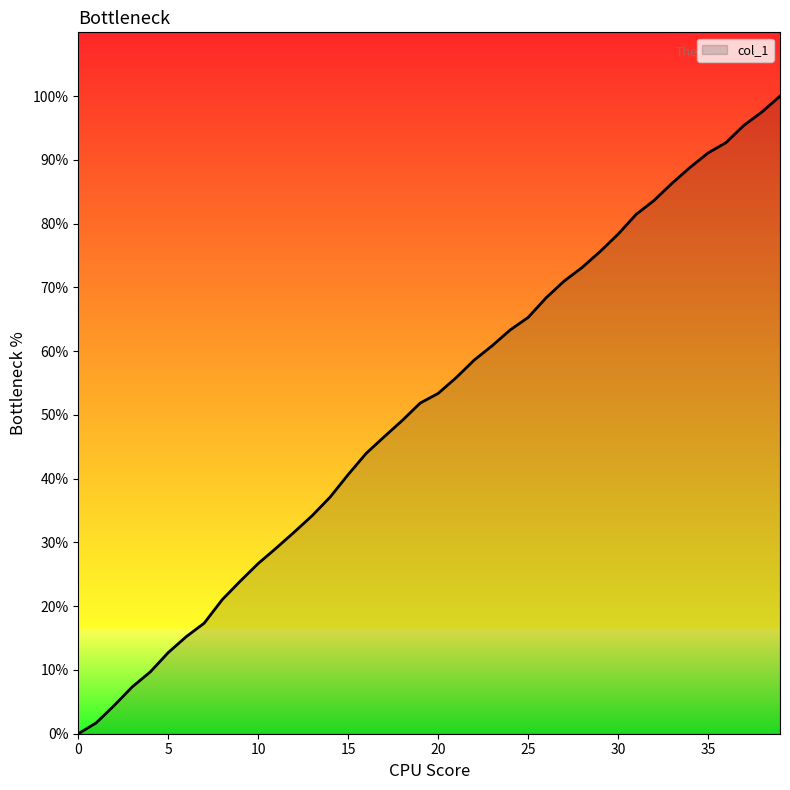

What is the greatest value displayed?

100.0